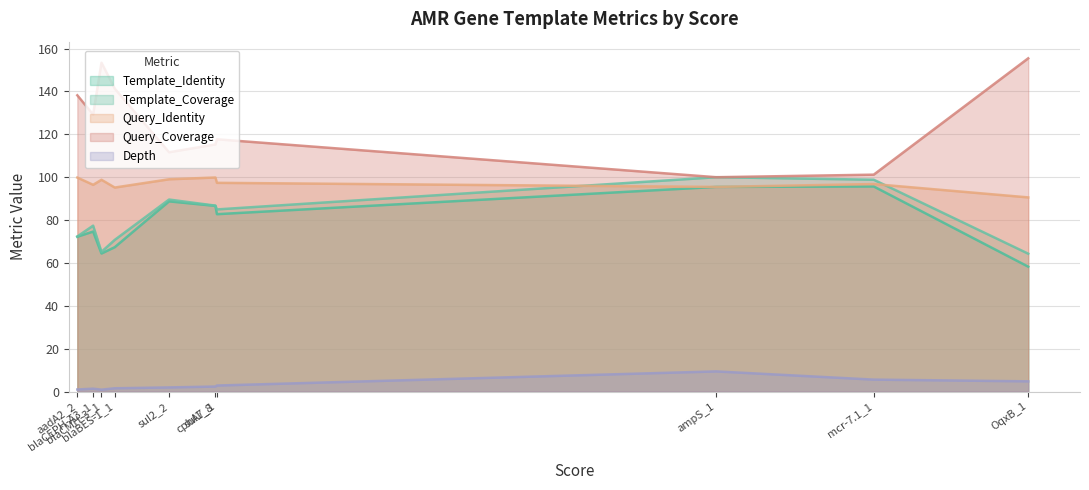

Is the value of Query_Coverage at sul1_8 greater than the value of Template_Identity at sul2_2?

Yes